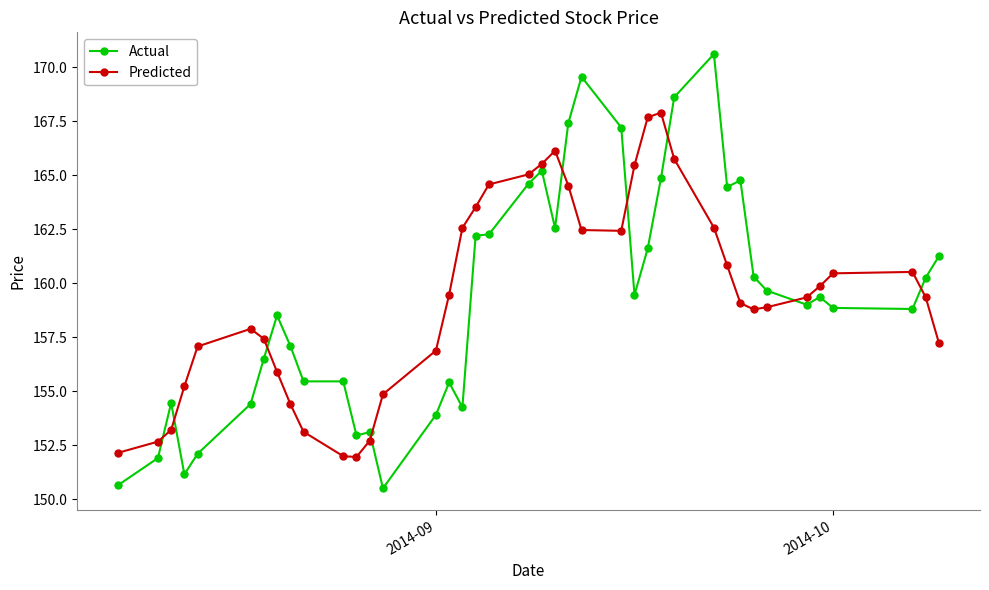

What is the average value of the Actual series?

159.3